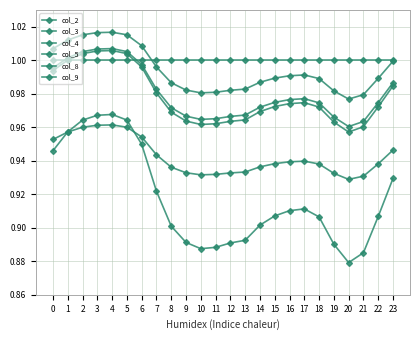

What is the sum of the col_8 values at 23 and 9?

1.9